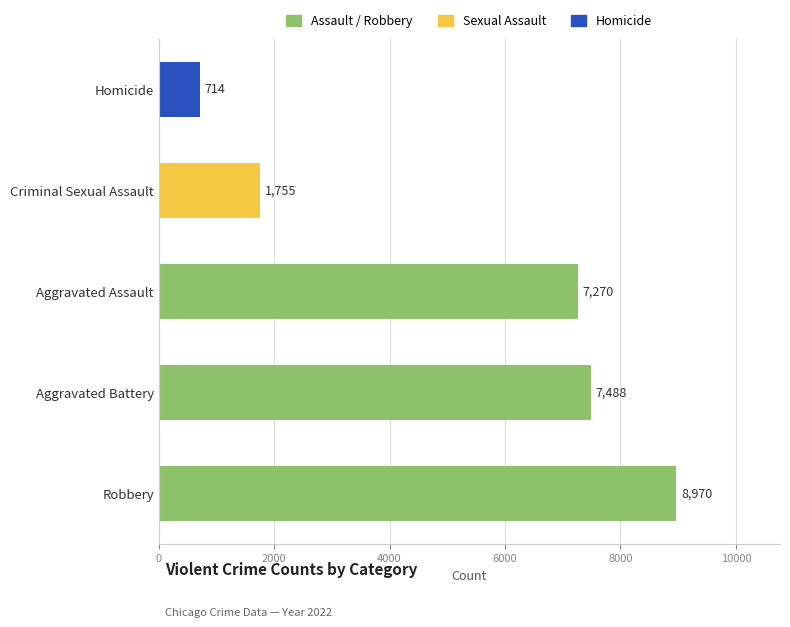

Reading bottom to top, extract all data points from this chart.

8970	7488	7270	1755	714